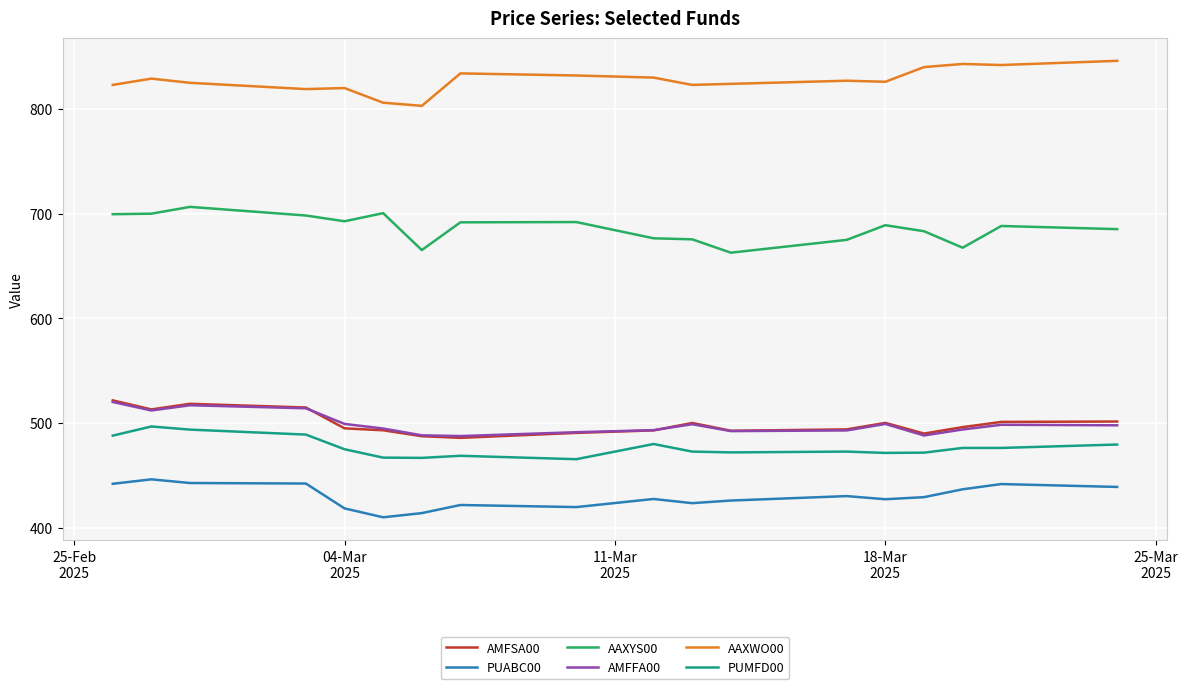

Which series has the largest total across all categories?

AAXWO00